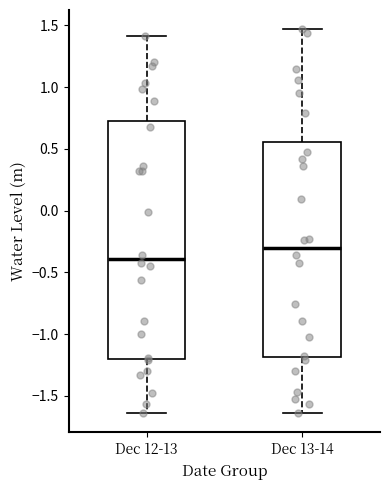

Reading left to right, transcribe this box plot: for each box, give where its median line is, the range the box spans, and where its two whiskers end, as read against the y-axis. The values are not printed on the chart, so give them approximately, as read against the axis.

Dec 12-13: median -0.40, box -1.20 to 0.75, whiskers -1.65 to 1.40
Dec 13-14: median -0.30, box -1.20 to 0.55, whiskers -1.65 to 1.45